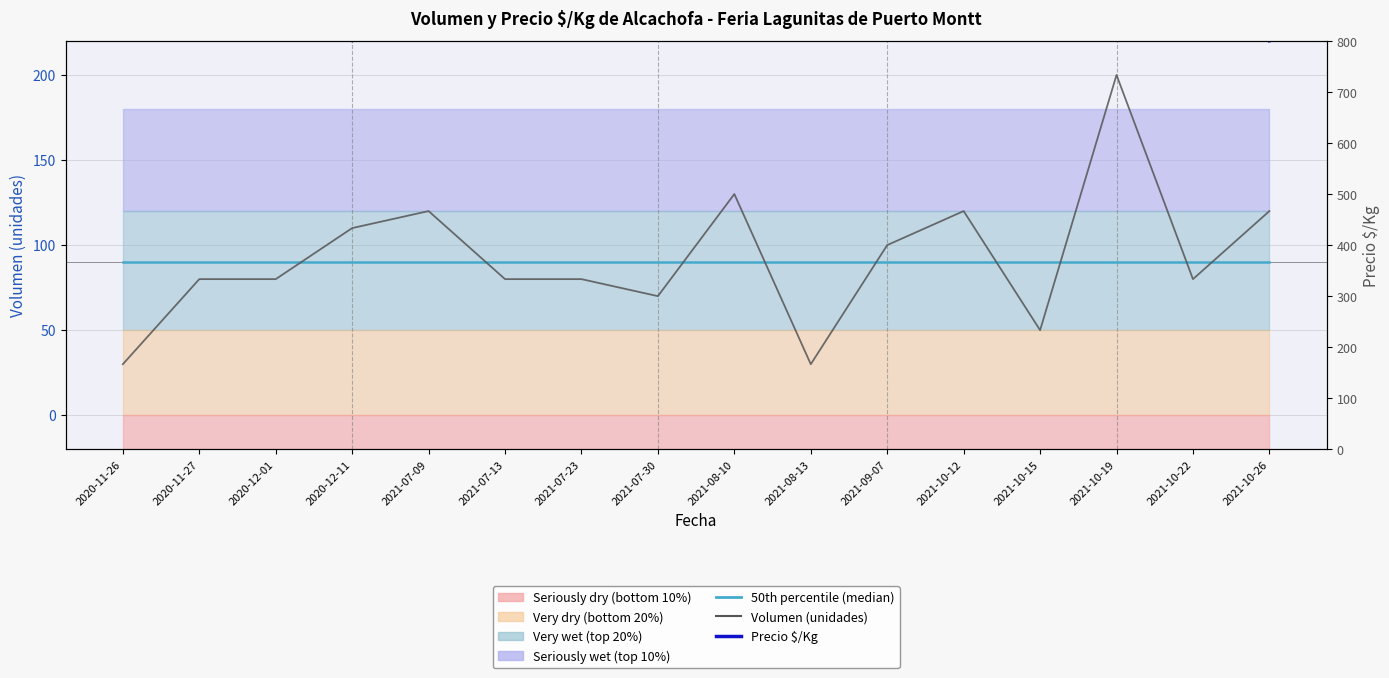

At which label does Volumen (unidades) first exceed 80?

2020-12-11